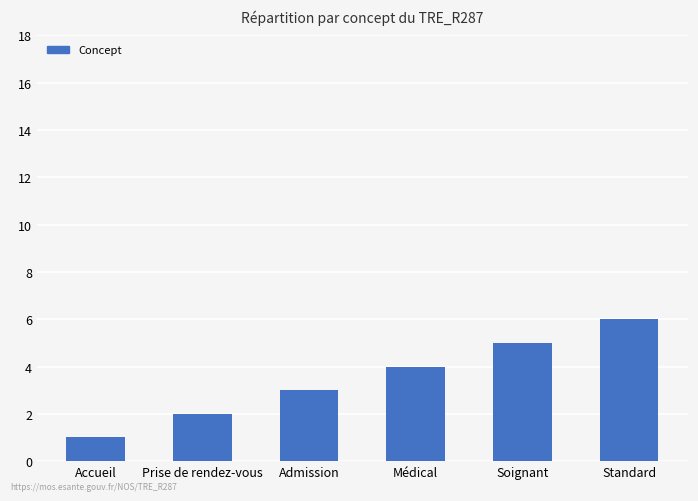

At which category does the chart reach its peak across all series?

Standard